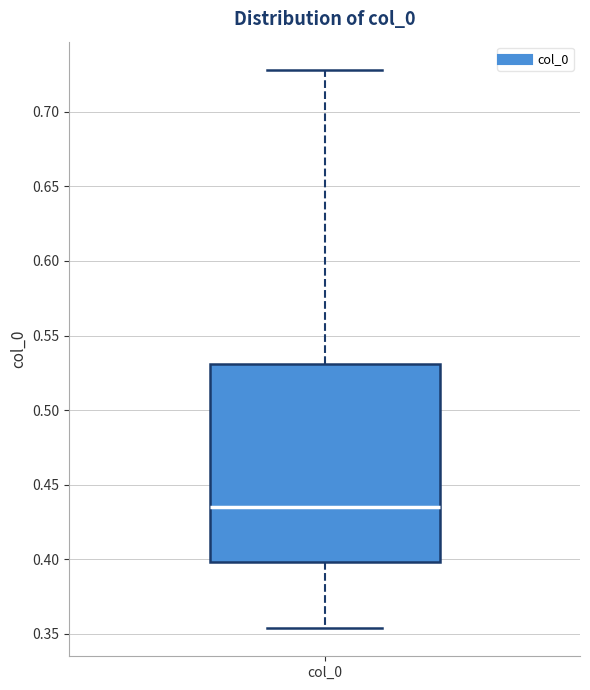

Where is the upper edge of the box for col_0 on the y-axis? The values are not printed on the chart, so give them approximately, as read against the axis.

0.530